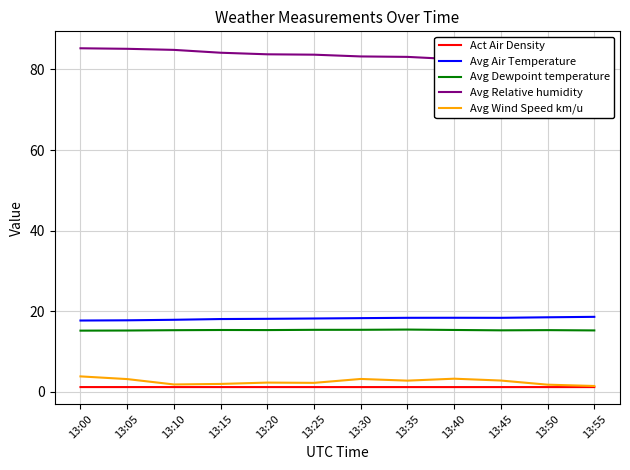

What is the greatest value displayed?

85.3